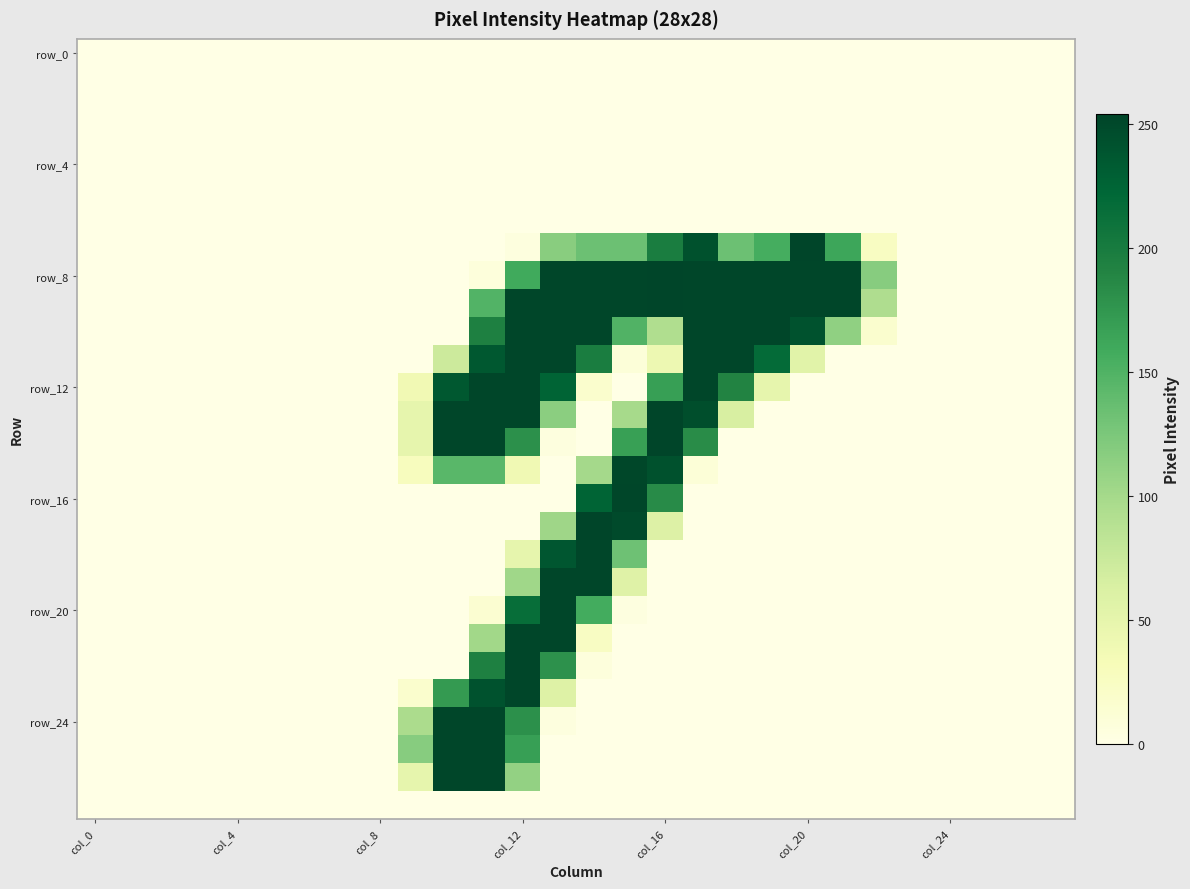

At which category is the sum across all series the highest?

col_12